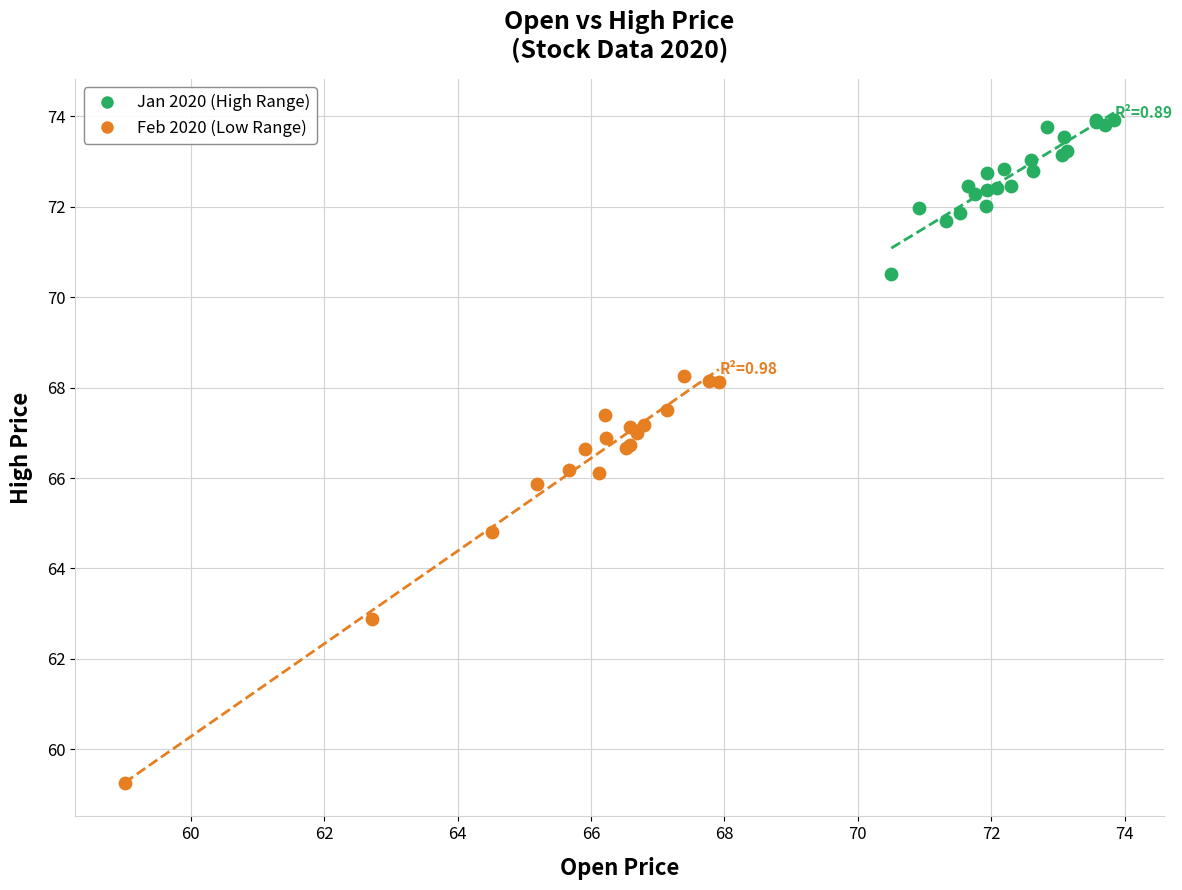

Which series has the widest spread of Y values?

Feb 2020 (Low Range)